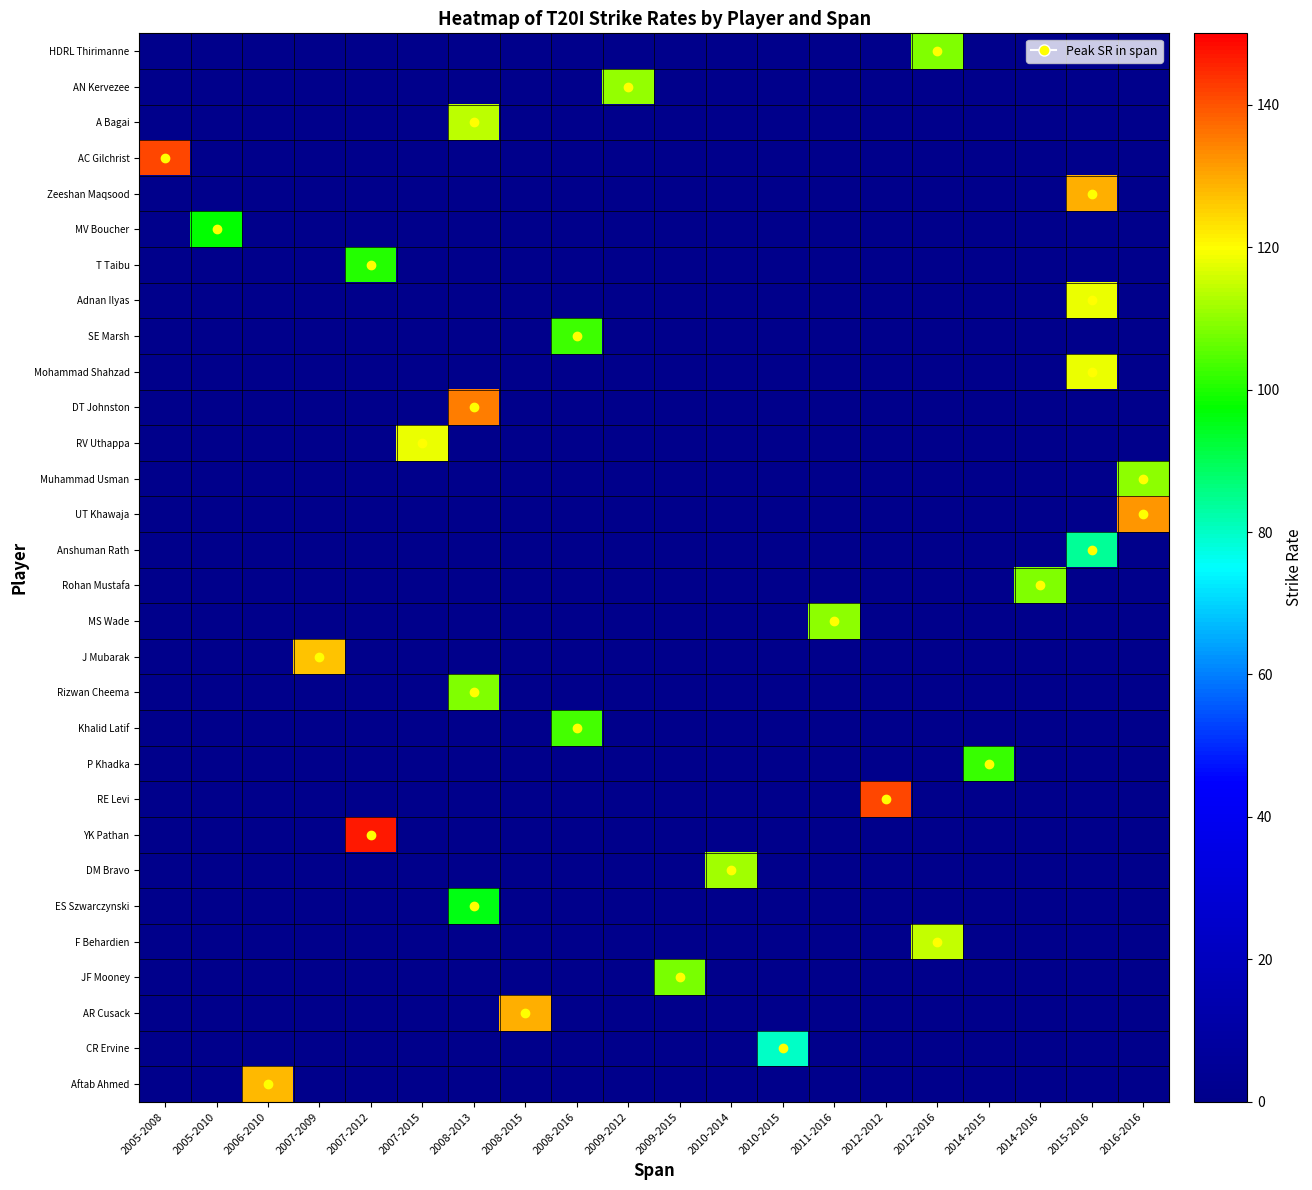

Reading left to right, extract all data points from this chart.

row_0: 0.0	0.0	0.0	0.0	0.0	0.0	0.0	0.0	0.0	0.0	0.0	0.0	0.0	0.0	0.0	109.0	0.0	0.0	0.0	0.0
row_1: 0.0	0.0	0.0	0.0	0.0	0.0	0.0	0.0	0.0	110.3	0.0	0.0	0.0	0.0	0.0	0.0	0.0	0.0	0.0	0.0
row_2: 0.0	0.0	0.0	0.0	0.0	0.0	114.0	0.0	0.0	0.0	0.0	0.0	0.0	0.0	0.0	0.0	0.0	0.0	0.0	0.0
row_3: 141.7	0.0	0.0	0.0	0.0	0.0	0.0	0.0	0.0	0.0	0.0	0.0	0.0	0.0	0.0	0.0	0.0	0.0	0.0	0.0
row_4: 0.0	0.0	0.0	0.0	0.0	0.0	0.0	0.0	0.0	0.0	0.0	0.0	0.0	0.0	0.0	0.0	0.0	0.0	129.3	0.0
row_5: 0.0	97.5	0.0	0.0	0.0	0.0	0.0	0.0	0.0	0.0	0.0	0.0	0.0	0.0	0.0	0.0	0.0	0.0	0.0	0.0
row_6: 0.0	0.0	0.0	0.0	100.8	0.0	0.0	0.0	0.0	0.0	0.0	0.0	0.0	0.0	0.0	0.0	0.0	0.0	0.0	0.0
row_7: 0.0	0.0	0.0	0.0	0.0	0.0	0.0	0.0	0.0	0.0	0.0	0.0	0.0	0.0	0.0	0.0	0.0	0.0	118.3	0.0
row_8: 0.0	0.0	0.0	0.0	0.0	0.0	0.0	0.0	102.8	0.0	0.0	0.0	0.0	0.0	0.0	0.0	0.0	0.0	0.0	0.0
row_9: 0.0	0.0	0.0	0.0	0.0	0.0	0.0	0.0	0.0	0.0	0.0	0.0	0.0	0.0	0.0	0.0	0.0	0.0	118.3	0.0
row_10: 0.0	0.0	0.0	0.0	0.0	0.0	135.3	0.0	0.0	0.0	0.0	0.0	0.0	0.0	0.0	0.0	0.0	0.0	0.0	0.0
row_11: 0.0	0.0	0.0	0.0	0.0	118.0	0.0	0.0	0.0	0.0	0.0	0.0	0.0	0.0	0.0	0.0	0.0	0.0	0.0	0.0
row_12: 0.0	0.0	0.0	0.0	0.0	0.0	0.0	0.0	0.0	0.0	0.0	0.0	0.0	0.0	0.0	0.0	0.0	0.0	0.0	109.7
row_13: 0.0	0.0	0.0	0.0	0.0	0.0	0.0	0.0	0.0	0.0	0.0	0.0	0.0	0.0	0.0	0.0	0.0	0.0	0.0	132.4
row_14: 0.0	0.0	0.0	0.0	0.0	0.0	0.0	0.0	0.0	0.0	0.0	0.0	0.0	0.0	0.0	0.0	0.0	0.0	84.2	0.0
row_15: 0.0	0.0	0.0	0.0	0.0	0.0	0.0	0.0	0.0	0.0	0.0	0.0	0.0	0.0	0.0	0.0	0.0	108.6	0.0	0.0
row_16: 0.0	0.0	0.0	0.0	0.0	0.0	0.0	0.0	0.0	0.0	0.0	0.0	0.0	109.6	0.0	0.0	0.0	0.0	0.0	0.0
row_17: 0.0	0.0	0.0	126.6	0.0	0.0	0.0	0.0	0.0	0.0	0.0	0.0	0.0	0.0	0.0	0.0	0.0	0.0	0.0	0.0
row_18: 0.0	0.0	0.0	0.0	0.0	0.0	108.7	0.0	0.0	0.0	0.0	0.0	0.0	0.0	0.0	0.0	0.0	0.0	0.0	0.0
row_19: 0.0	0.0	0.0	0.0	0.0	0.0	0.0	0.0	103.5	0.0	0.0	0.0	0.0	0.0	0.0	0.0	0.0	0.0	0.0	0.0
row_20: 0.0	0.0	0.0	0.0	0.0	0.0	0.0	0.0	0.0	0.0	0.0	0.0	0.0	0.0	0.0	0.0	102.2	0.0	0.0	0.0
row_21: 0.0	0.0	0.0	0.0	0.0	0.0	0.0	0.0	0.0	0.0	0.0	0.0	0.0	0.0	141.3	0.0	0.0	0.0	0.0	0.0
row_22: 0.0	0.0	0.0	0.0	146.6	0.0	0.0	0.0	0.0	0.0	0.0	0.0	0.0	0.0	0.0	0.0	0.0	0.0	0.0	0.0
row_23: 0.0	0.0	0.0	0.0	0.0	0.0	0.0	0.0	0.0	0.0	0.0	111.9	0.0	0.0	0.0	0.0	0.0	0.0	0.0	0.0
row_24: 0.0	0.0	0.0	0.0	0.0	0.0	95.9	0.0	0.0	0.0	0.0	0.0	0.0	0.0	0.0	0.0	0.0	0.0	0.0	0.0
row_25: 0.0	0.0	0.0	0.0	0.0	0.0	0.0	0.0	0.0	0.0	0.0	0.0	0.0	0.0	0.0	114.3	0.0	0.0	0.0	0.0
row_26: 0.0	0.0	0.0	0.0	0.0	0.0	0.0	0.0	0.0	0.0	107.9	0.0	0.0	0.0	0.0	0.0	0.0	0.0	0.0	0.0
row_27: 0.0	0.0	0.0	0.0	0.0	0.0	0.0	129.4	0.0	0.0	0.0	0.0	0.0	0.0	0.0	0.0	0.0	0.0	0.0	0.0
row_28: 0.0	0.0	0.0	0.0	0.0	0.0	0.0	0.0	0.0	0.0	0.0	0.0	79.8	0.0	0.0	0.0	0.0	0.0	0.0	0.0
row_29: 0.0	0.0	128.1	0.0	0.0	0.0	0.0	0.0	0.0	0.0	0.0	0.0	0.0	0.0	0.0	0.0	0.0	0.0	0.0	0.0